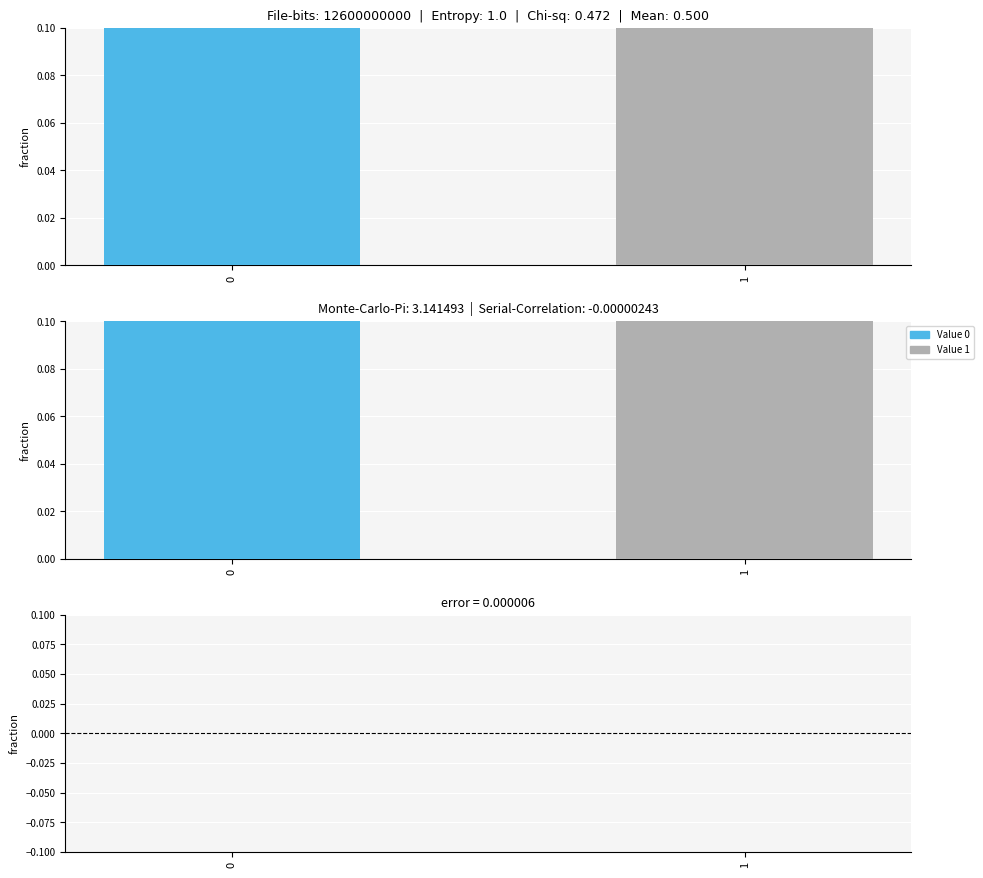

Count the number of categories in the chart.

2